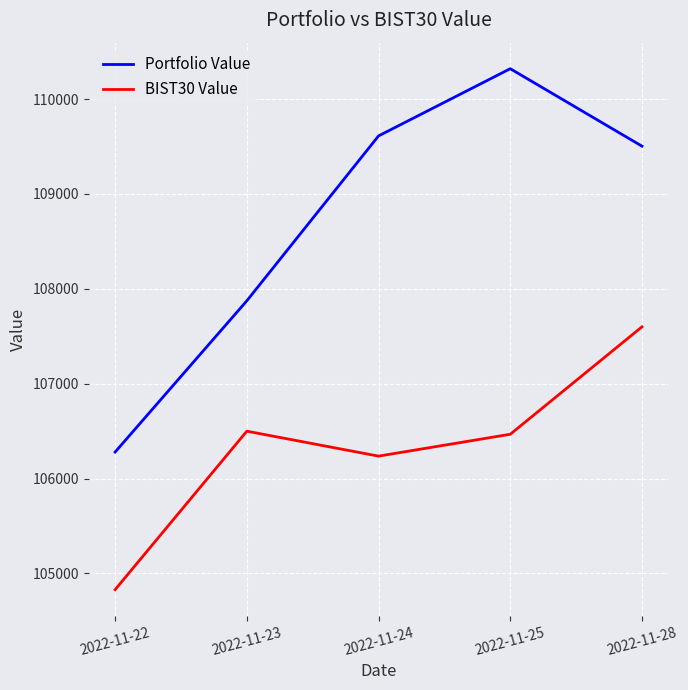

Which label corresponds to the largest value in the chart?

2022-11-25